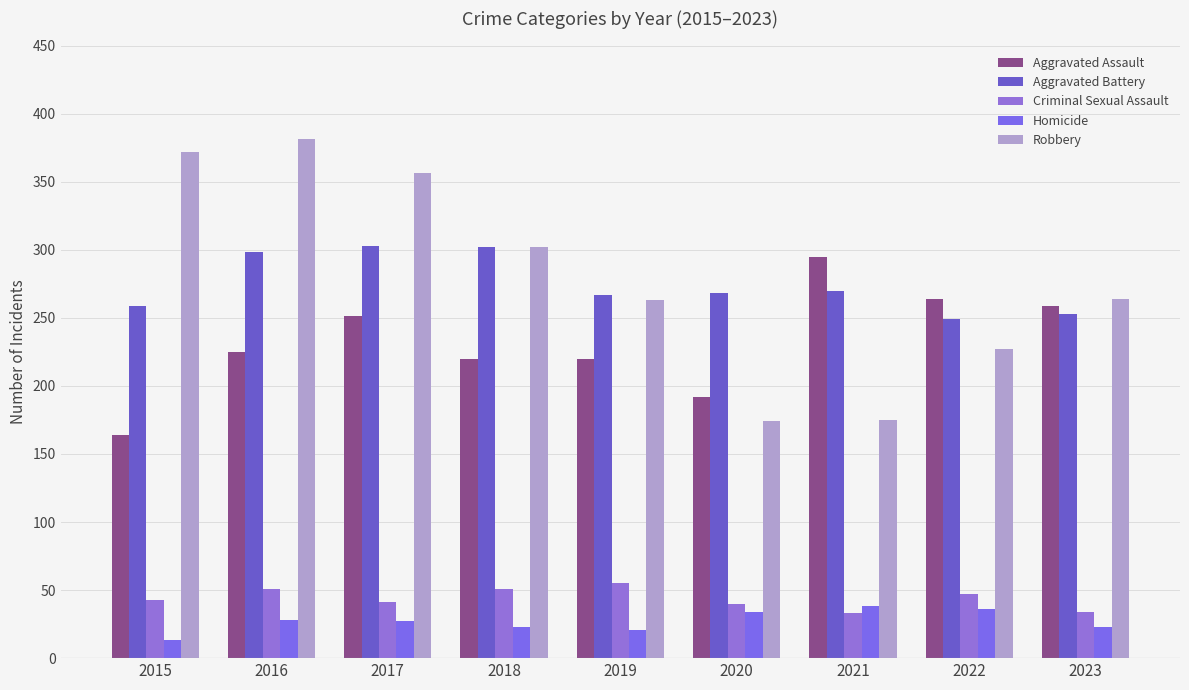

What is the sum of all Homicide values?

243